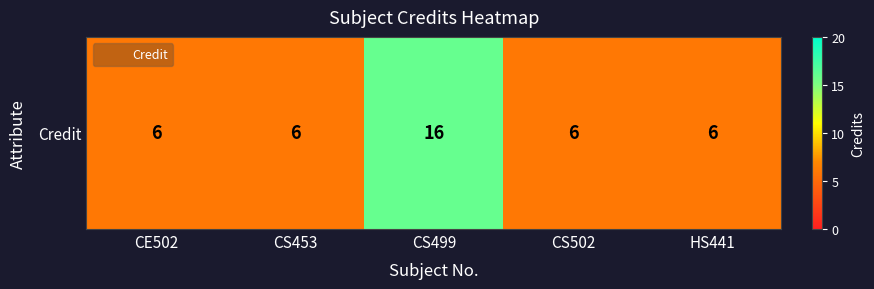

What is the minimum value shown in the chart?

6